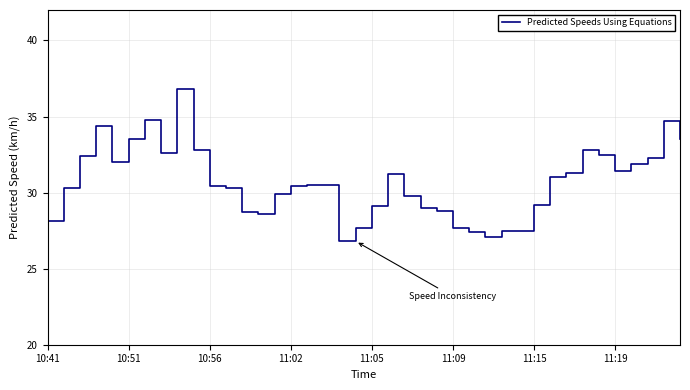

What is the minimum value shown in the chart?

26.8